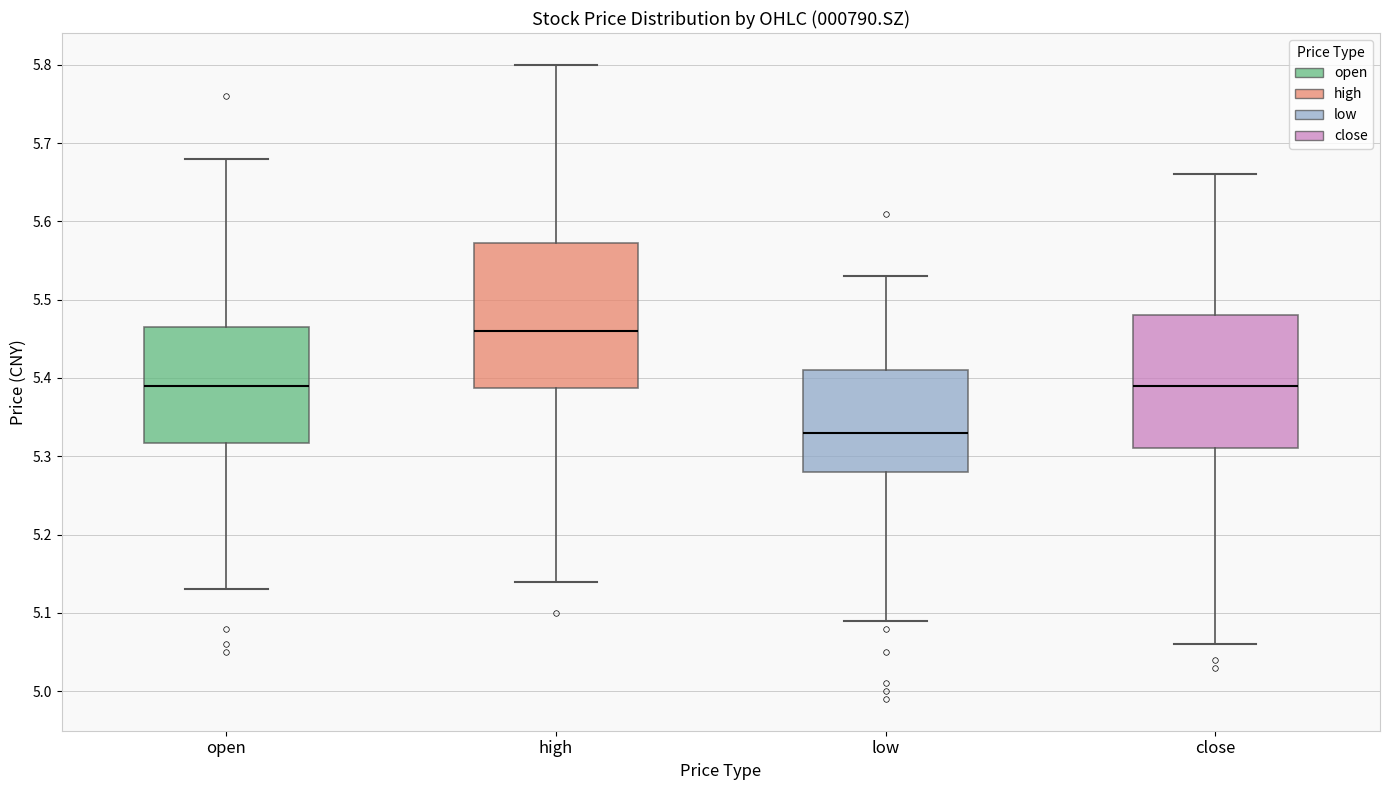

Which box is the tallest, from its lower edge to its upper edge?

high